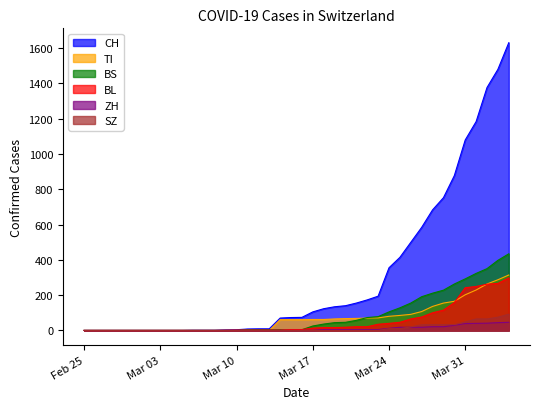

True or false: CH and BL intersect in this chart.

False